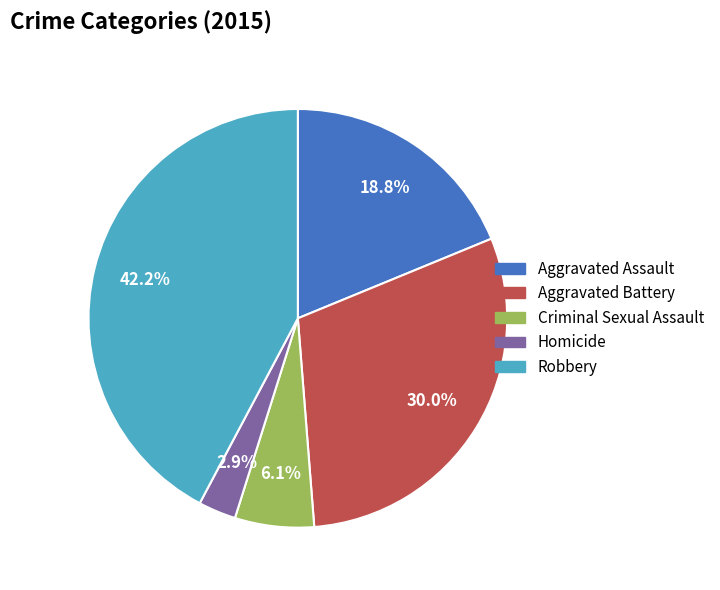

Does Robbery represent more than half of the total?

No